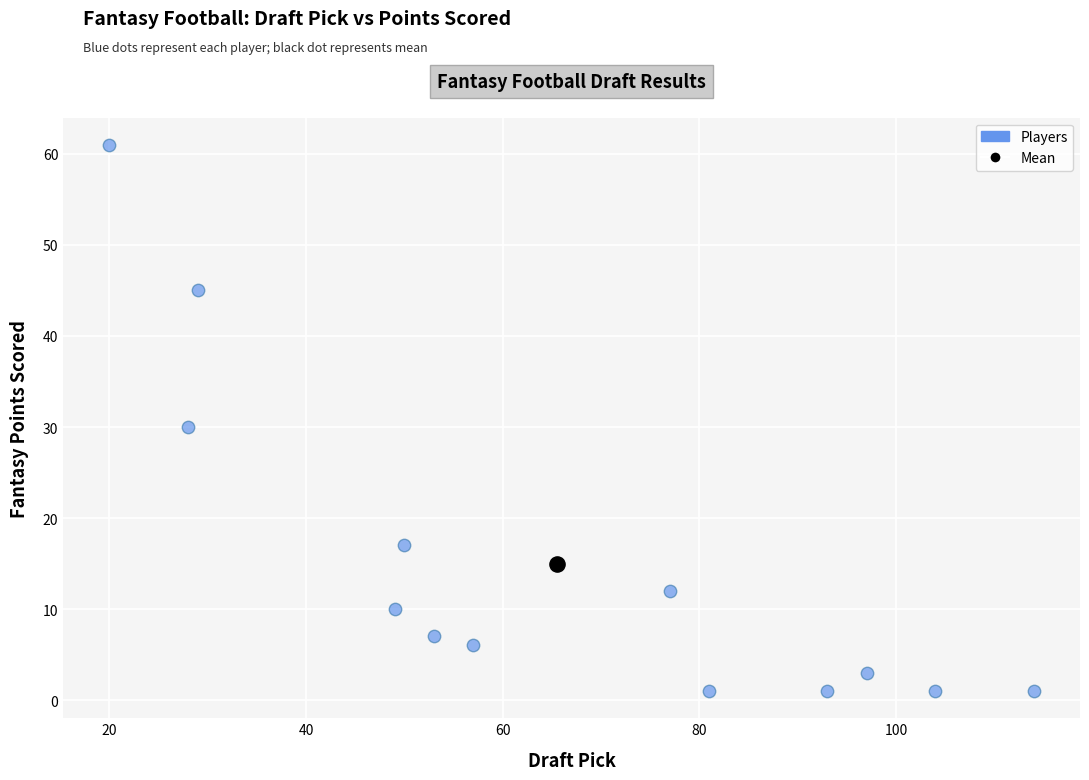

What are all the series names shown in the legend?

Players, Mean